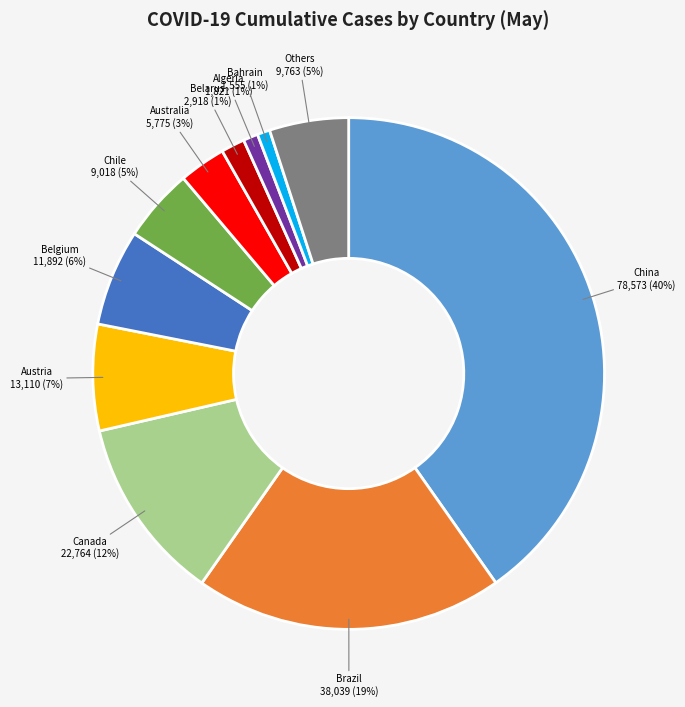

Is there any slice that represents more than half of the pie?

No